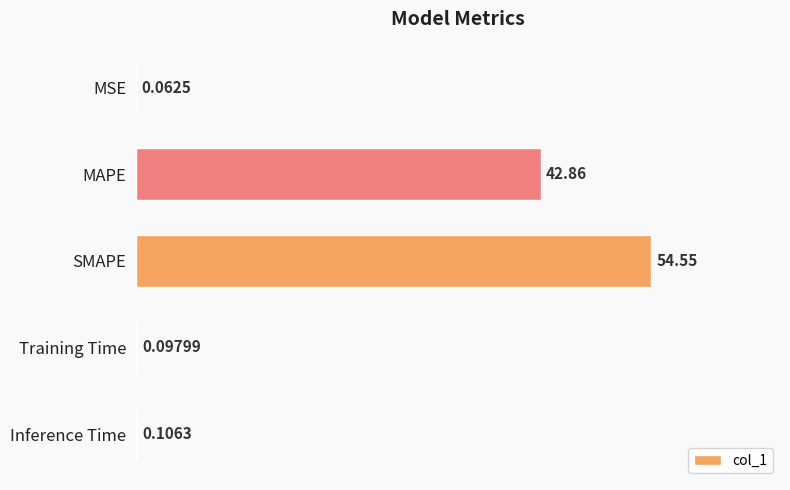

How many categories are shown in the chart?

5